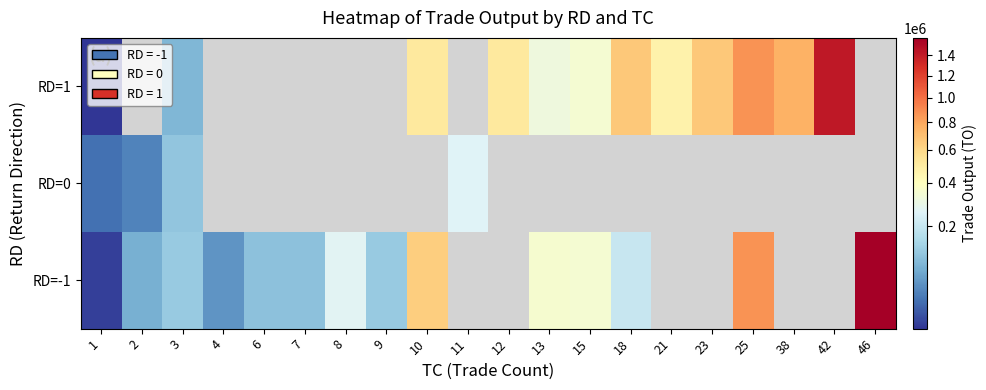

At which label does RD=-1 first exceed 356080?

10